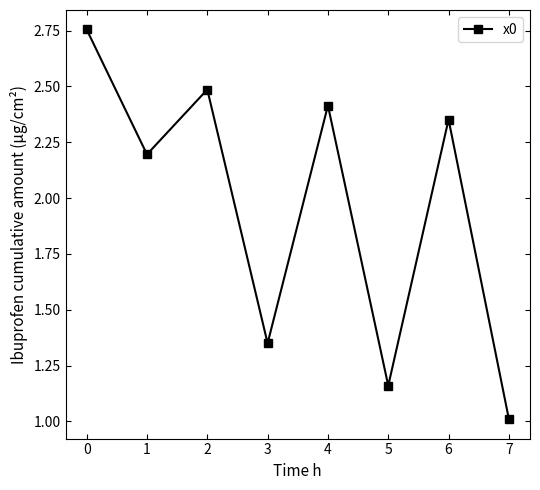

What is the smallest value displayed?

1.0